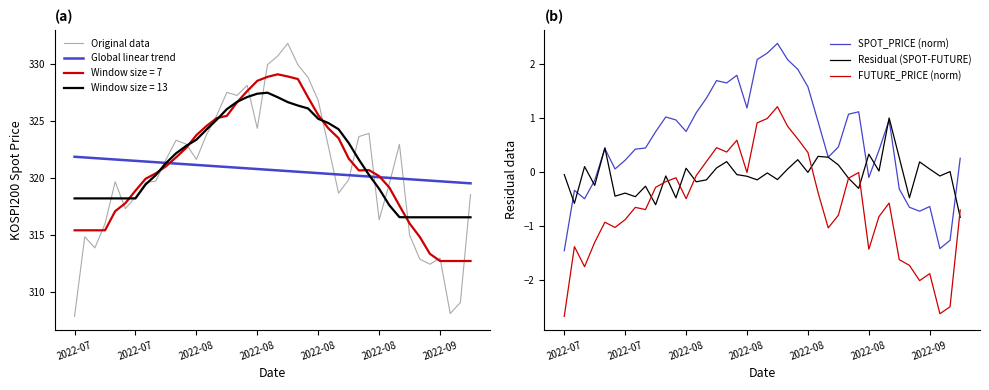

How many data points in FUTURE_PRICE (norm) are above 0?

10